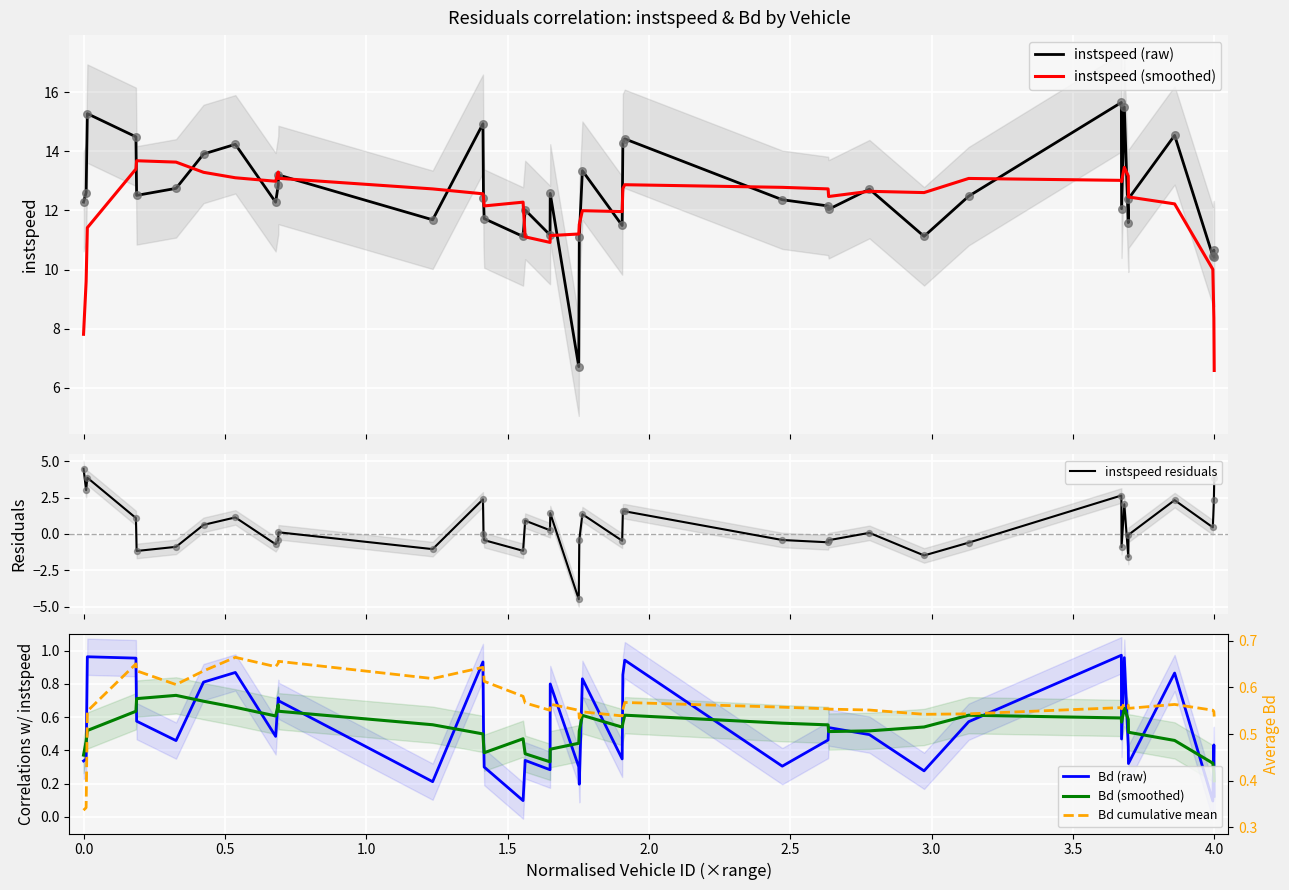

What is the minimum value for instspeed (smoothed)?

6.6